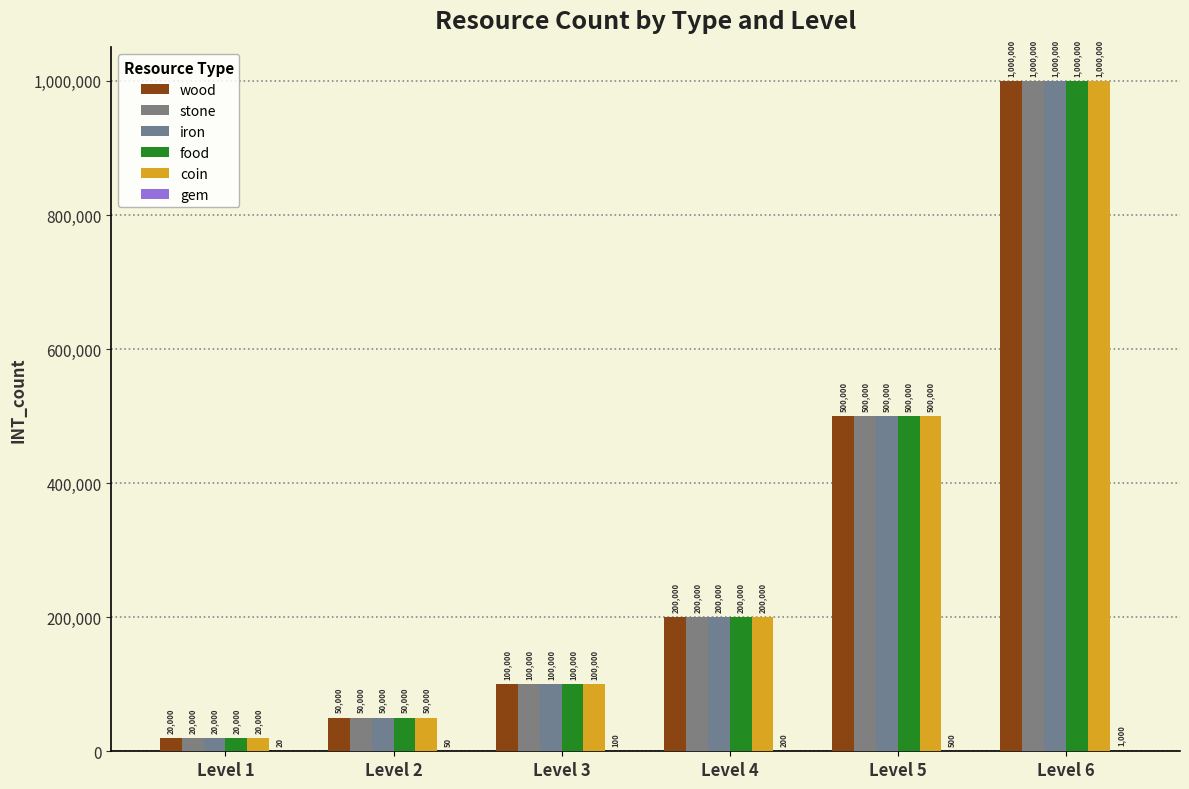

Which category has the highest value across all series?

Level 6